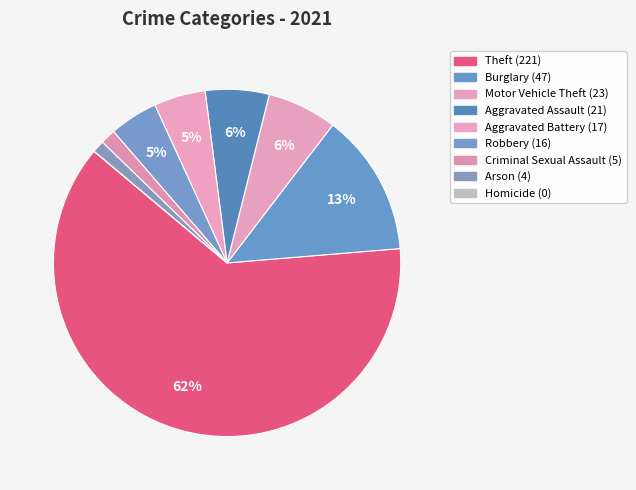

What is the ratio of the value at Aggravated Battery to the value at Motor Vehicle Theft?

0.7